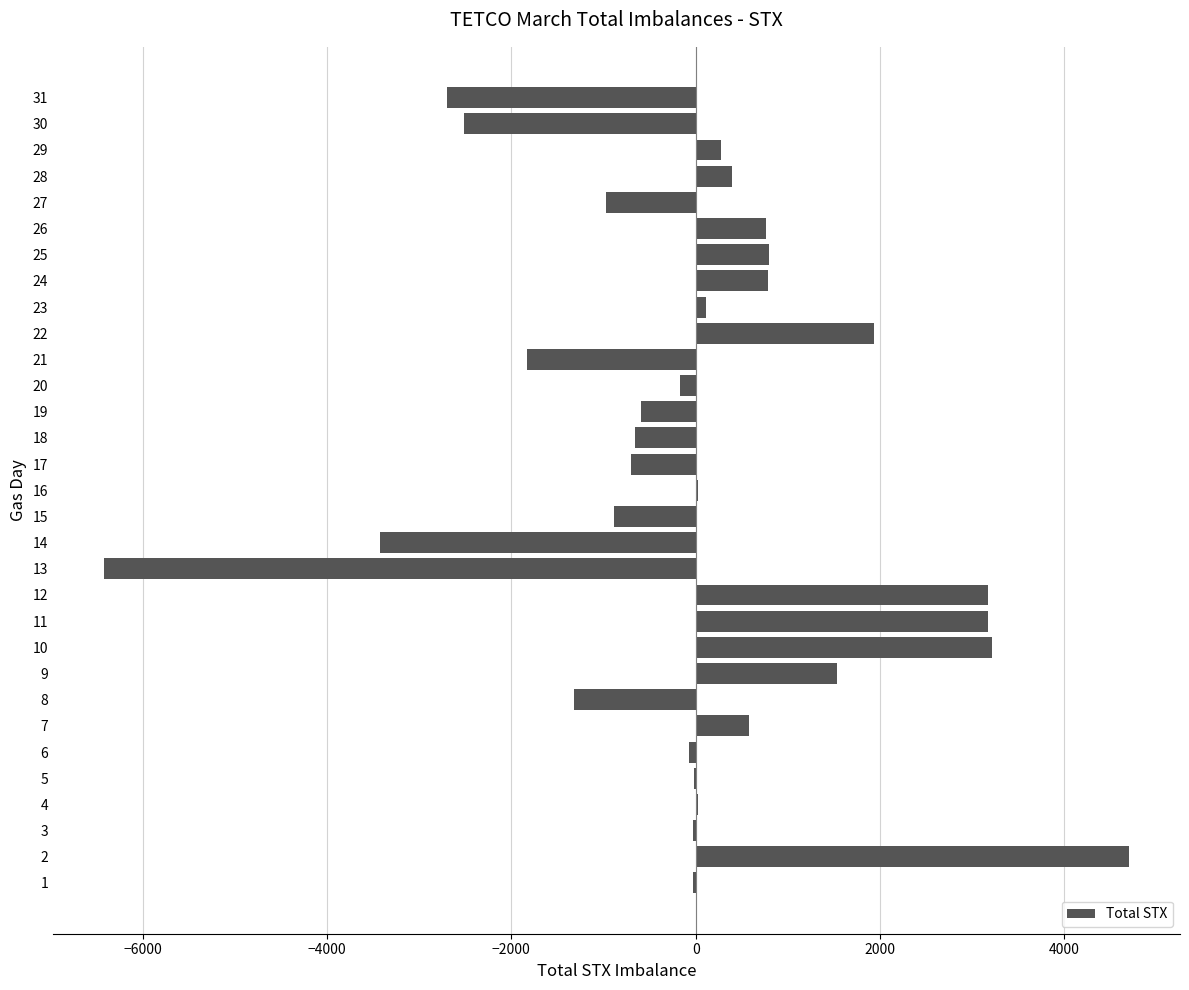

What is the sum of all values?

-870